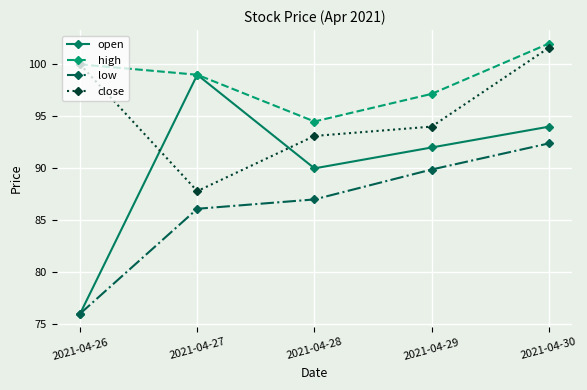

What is the difference between the maximum and minimum values in the low series?

16.4